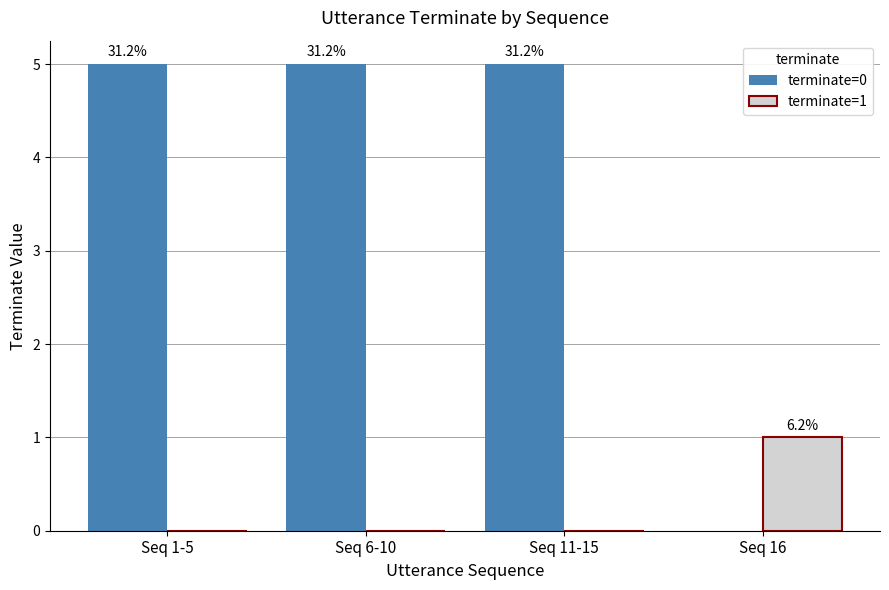

Which category has the highest value across all series?

Seq 1-5